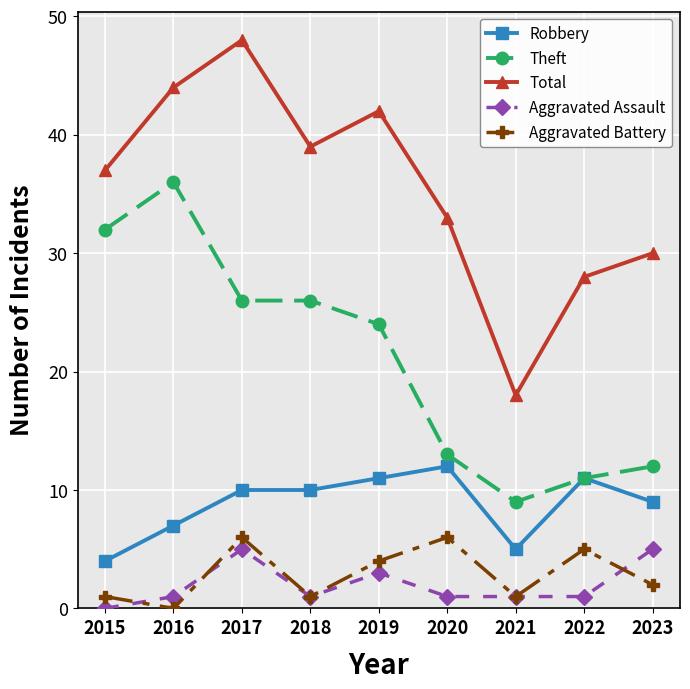

How many lines are shown in the chart?

5